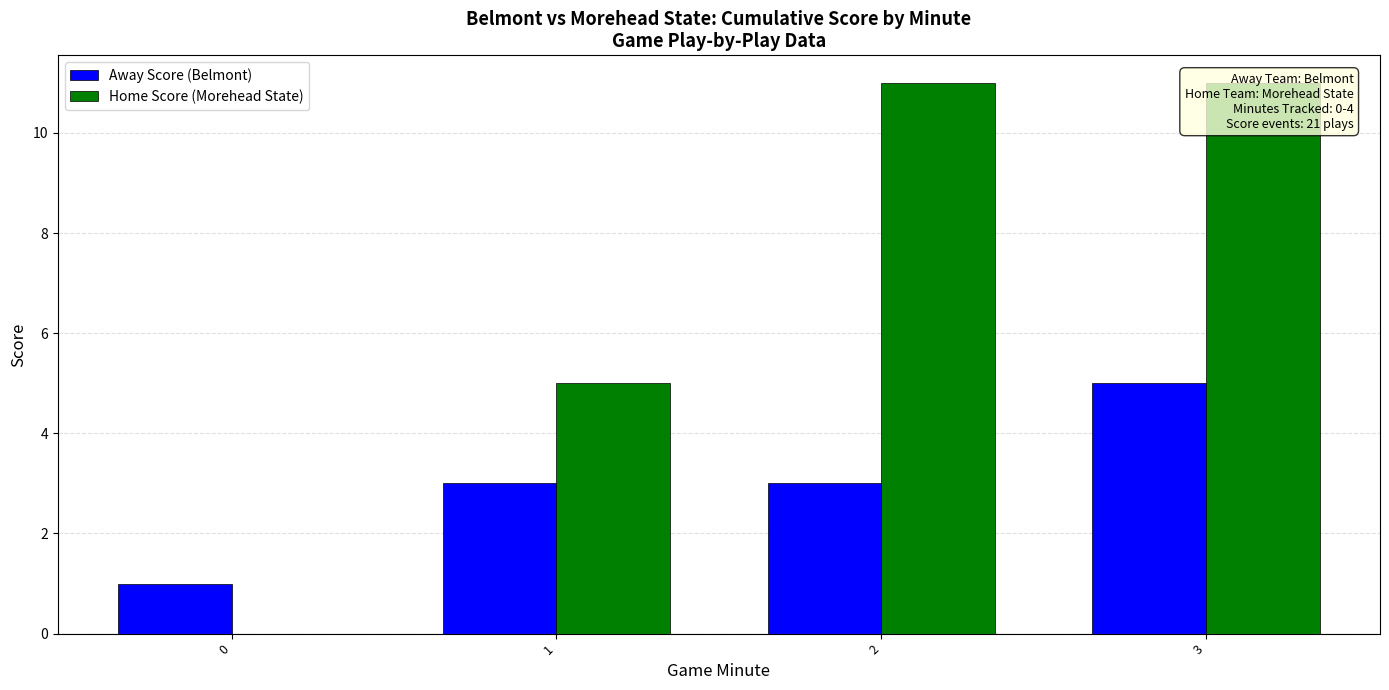

What is the spread (max minus min) of values at 1?

2